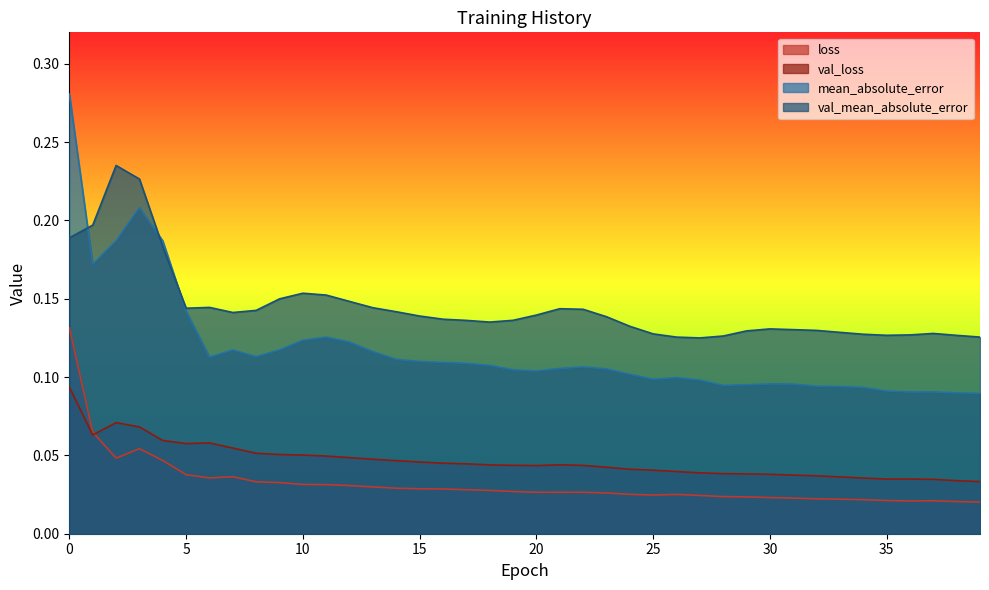

True or false: val_loss has more than 1 points higher than both neighbors.

True